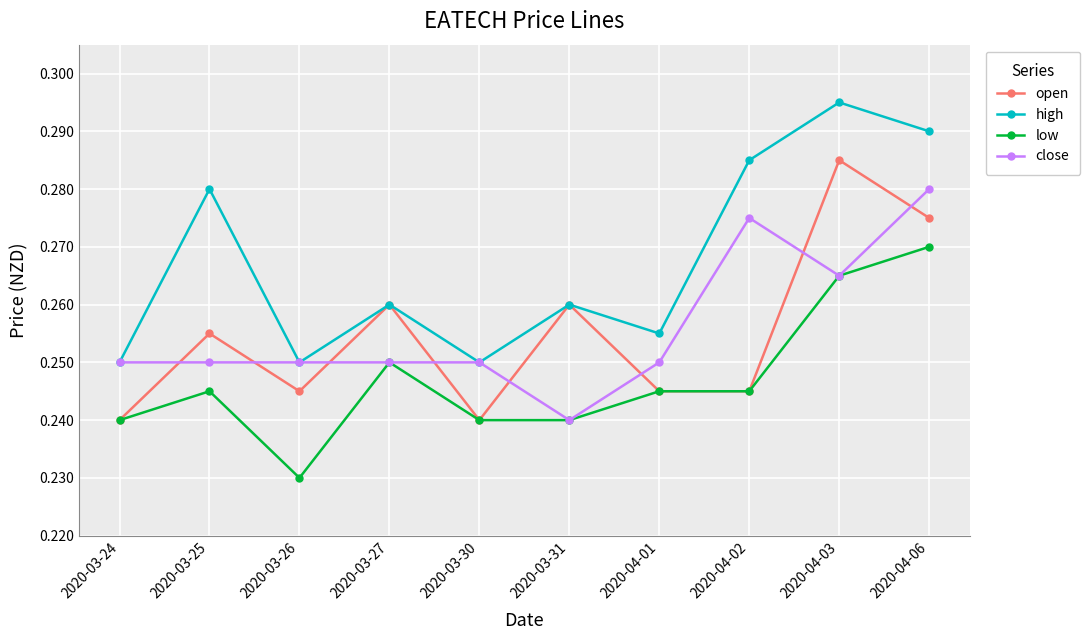

Is the value of open at 2020-03-30 greater than the value of high at 2020-04-02?

No